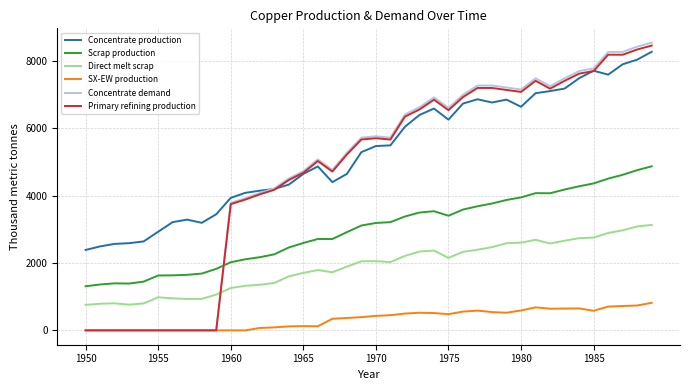

Which series ends up on top after the final intersection of Direct melt scrap and Primary refining production?

Primary refining production